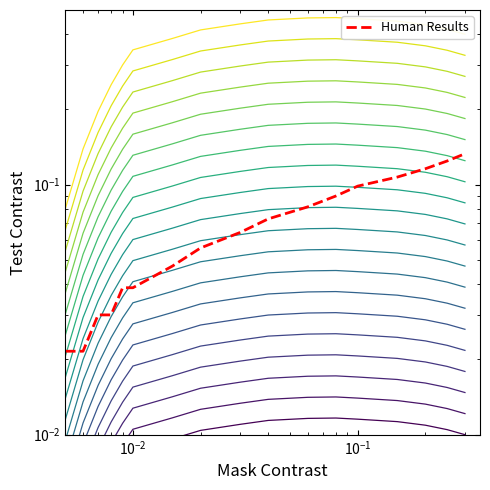

True or false: Level 5 and Level 0 cross at least once.

False